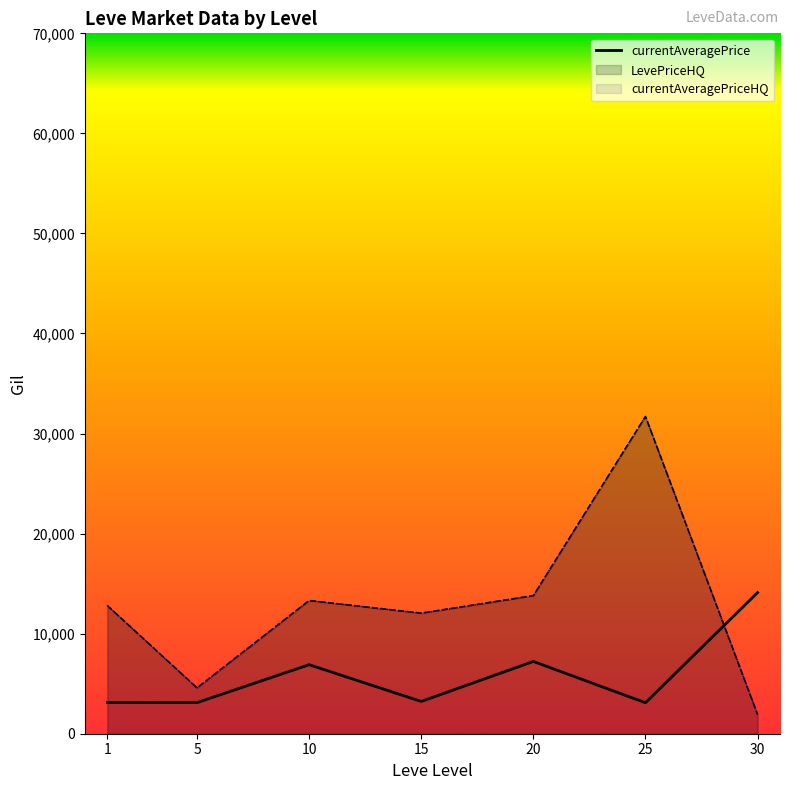

What is the sum of all values?

40788.3